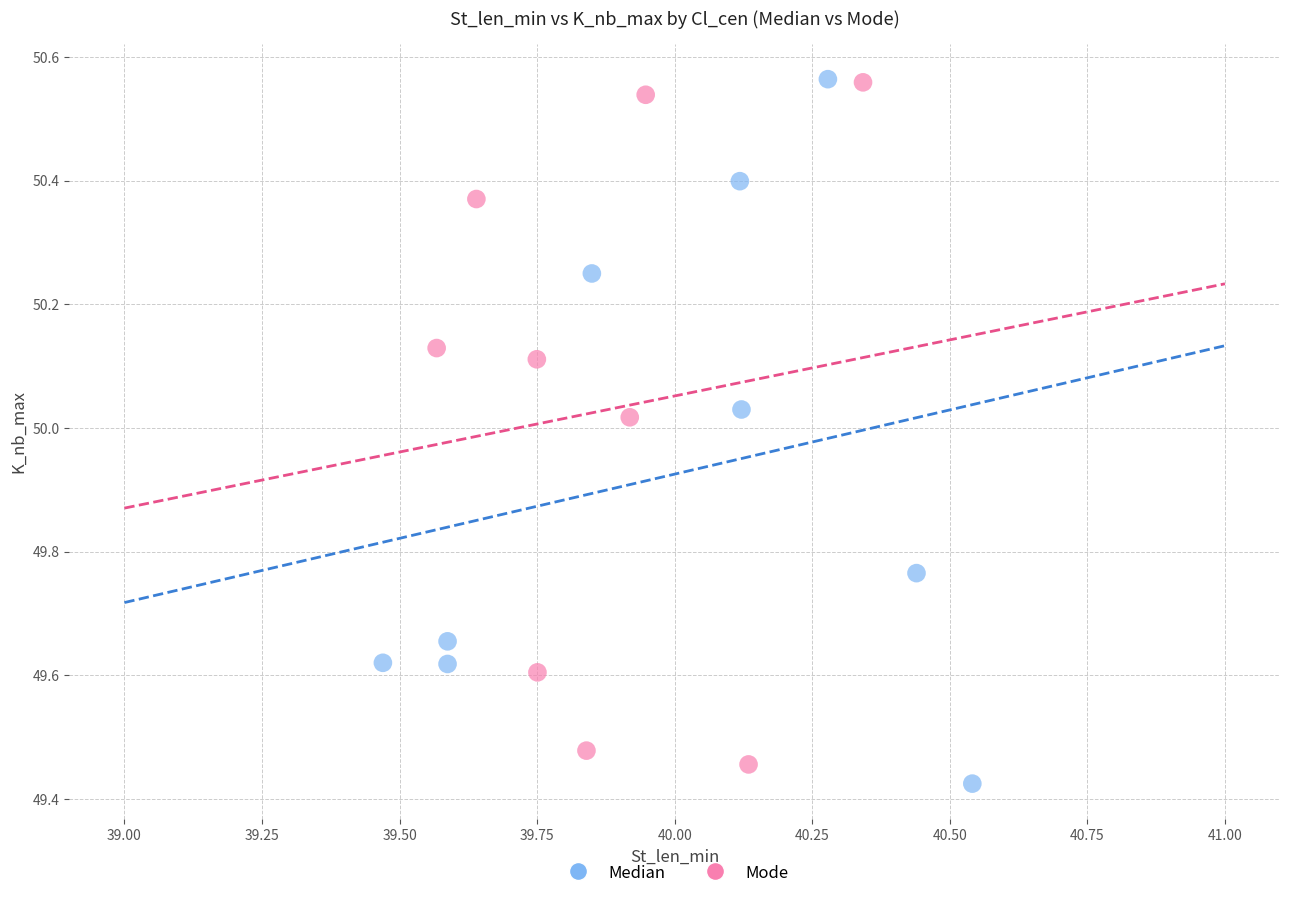

Which series has the largest Y range (max minus min)?

Median